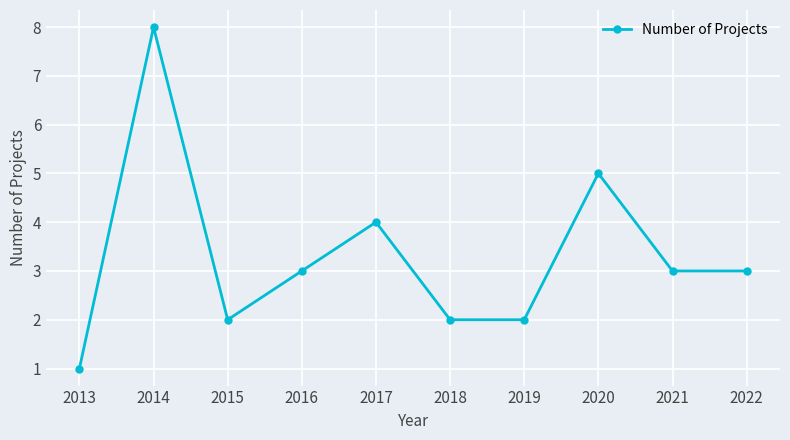

What is the greatest value displayed?

8